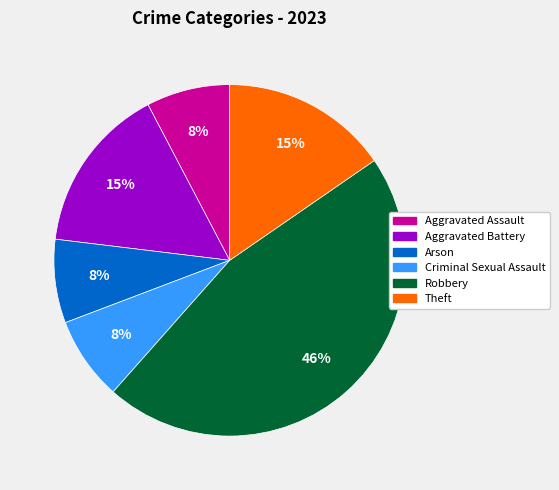

The Aggravated Battery slice represents 15% of the pie. True or false?

True